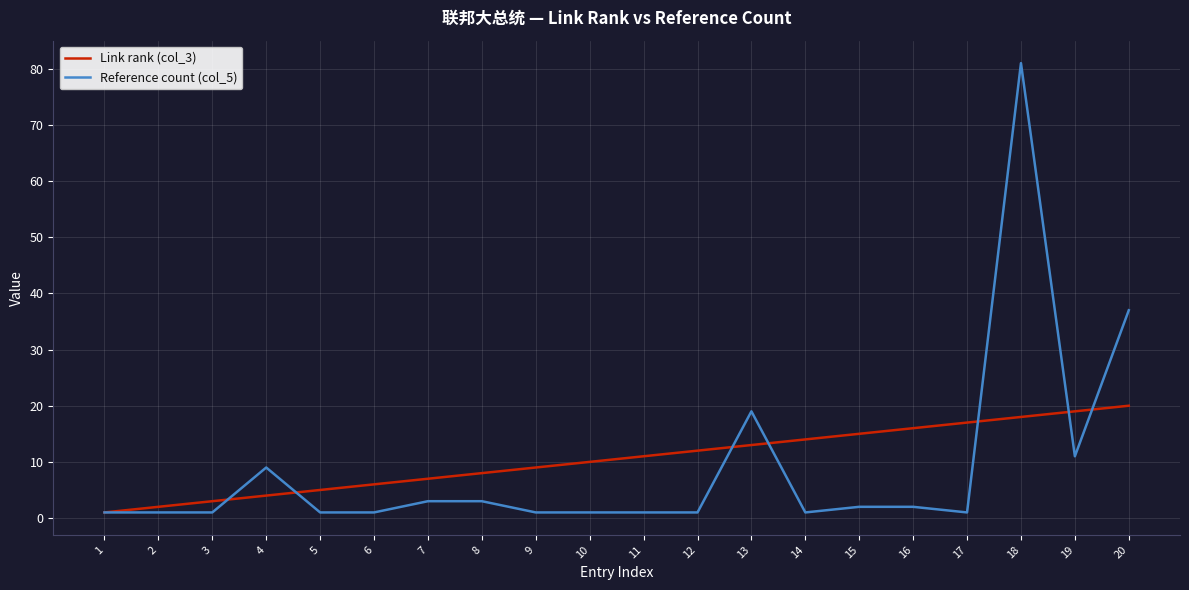

Reading left to right, list all the values displayed in this chart.

Link rank (col_3): 1	2	3	4	5	6	7	8	9	10	11	12	13	14	15	16	17	18	19	20
Reference count (col_5): 1	1	1	9	1	1	3	3	1	1	1	1	19	1	2	2	1	81	11	37